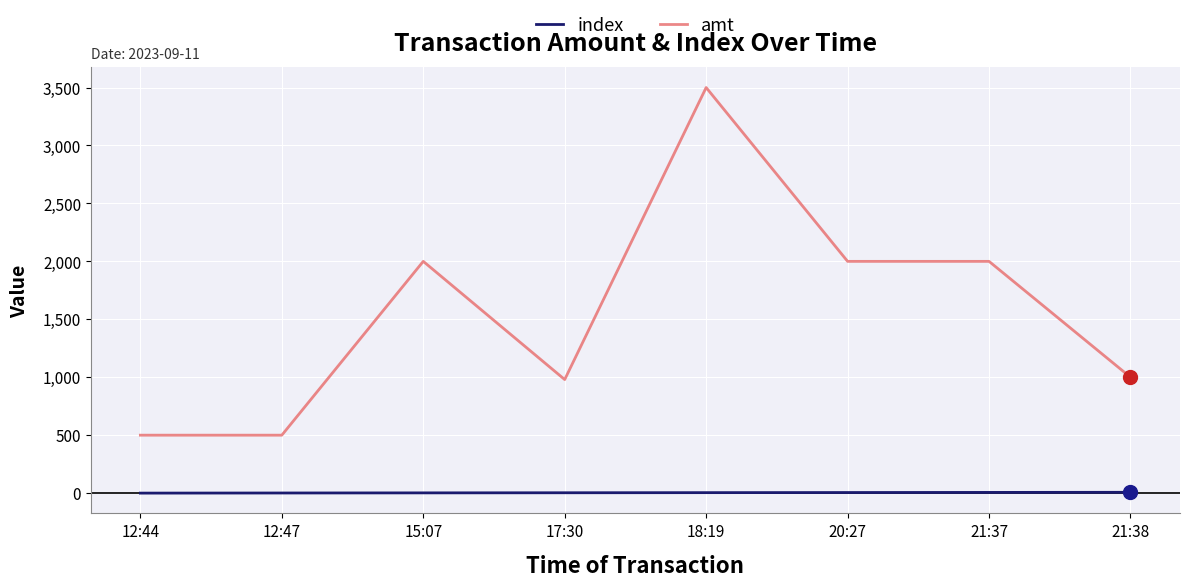

At which label does amt reach its peak?

18:19